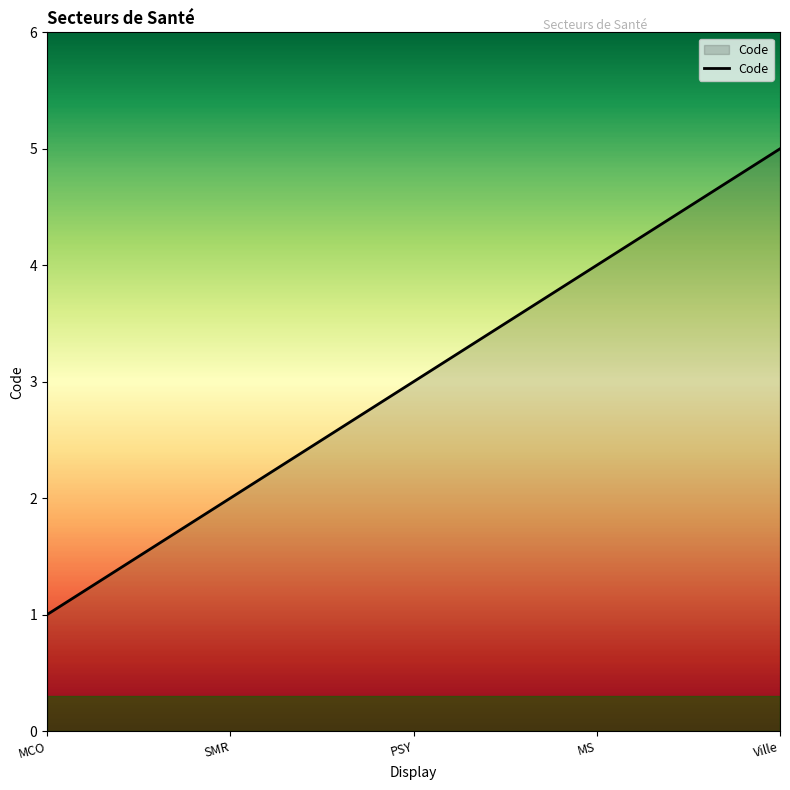

What position from the left is Ville?

5